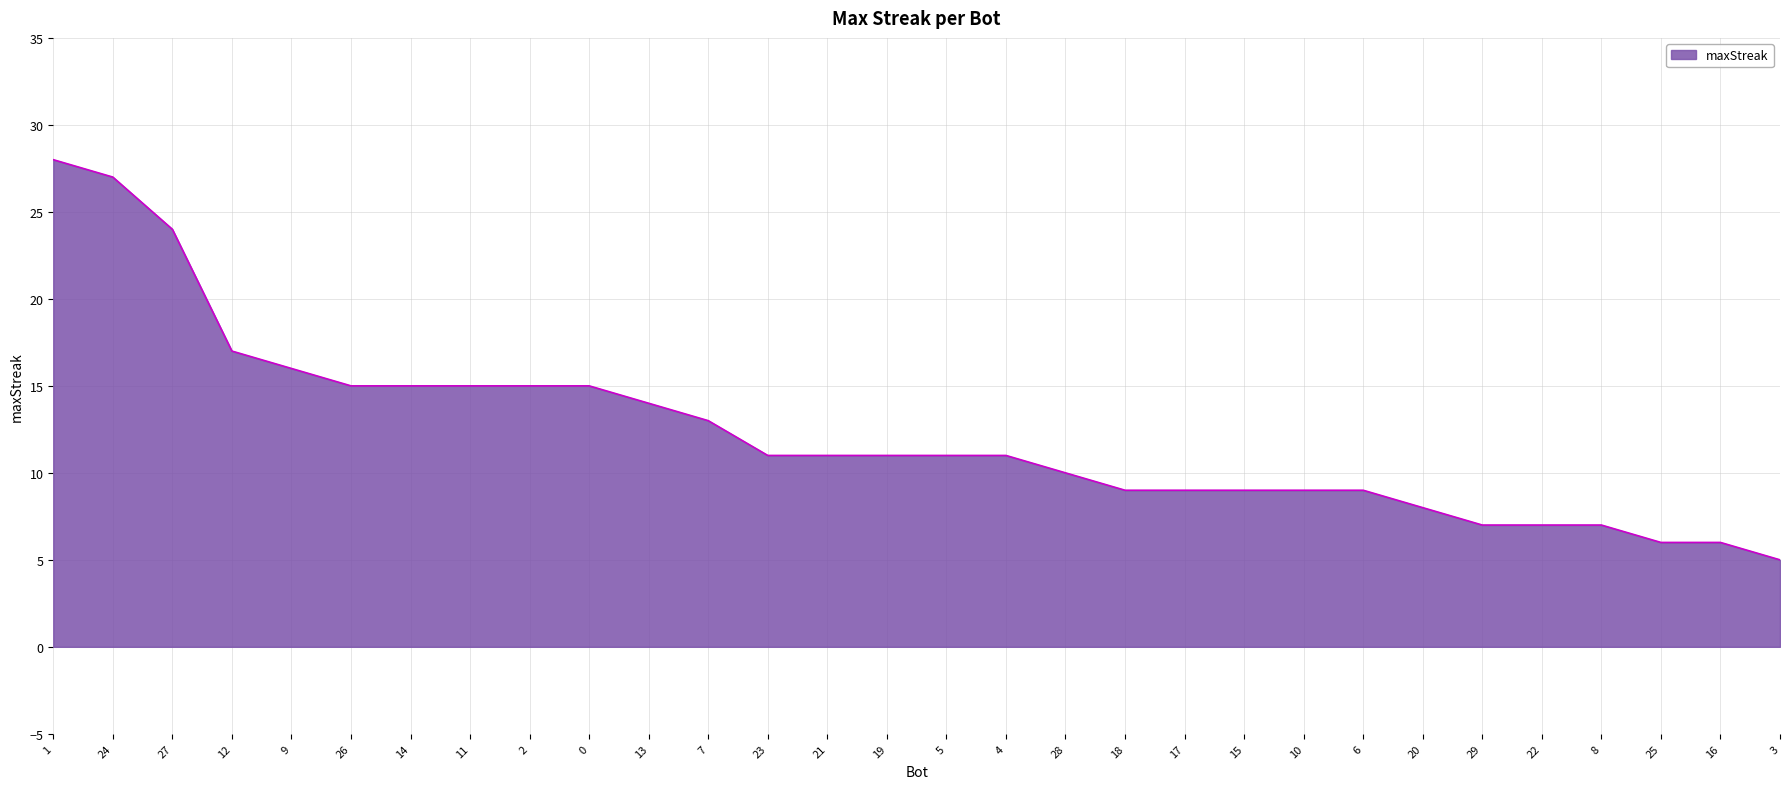

Reading left to right, what are all the values shown in this chart?

1=28	24=27	27=24	12=17	9=16	26=15	14=15	11=15	2=15	0=15	13=14	7=13	23=11	21=11	19=11	5=11	4=11	28=10	18=9	17=9	15=9	10=9	6=9	20=8	29=7	22=7	8=7	25=6	16=6	3=5